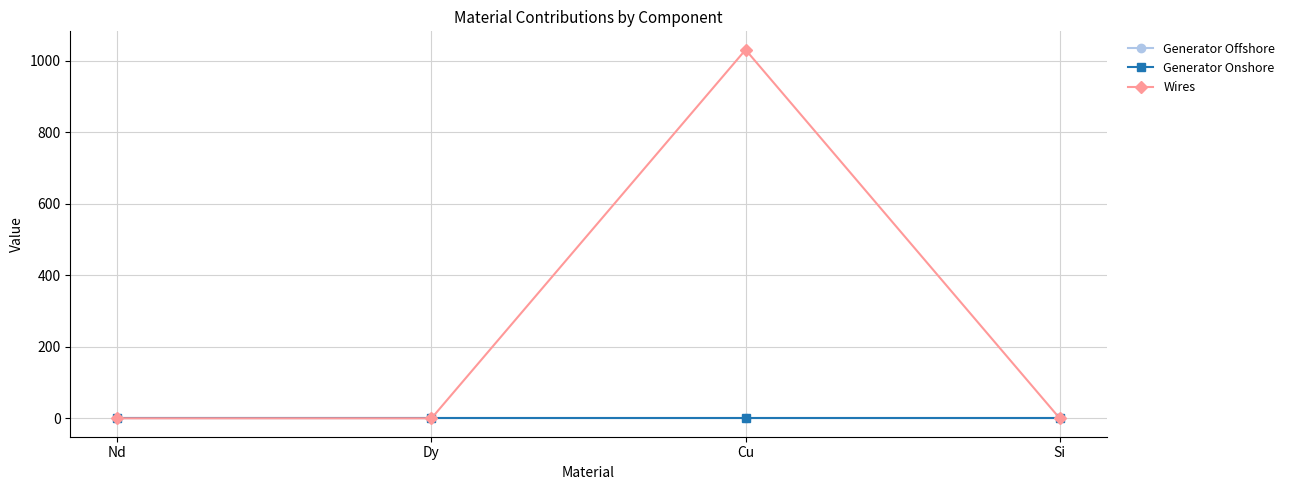

What are all the series names shown in the legend?

Generator Offshore, Generator Onshore, Wires